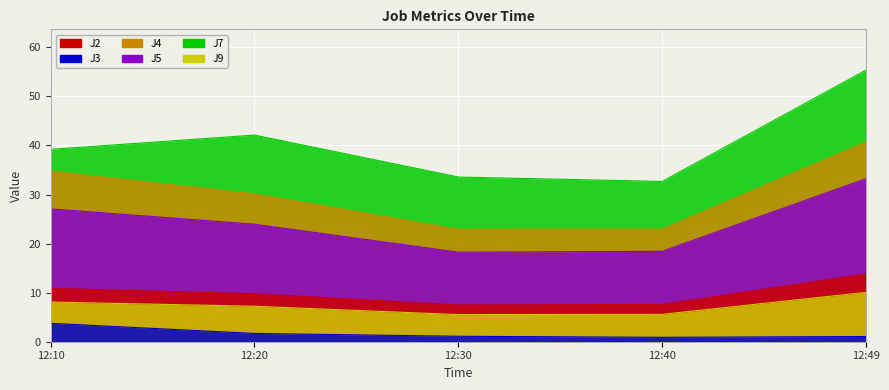

Which has a higher value, 12:10 or 12:30?

12:10